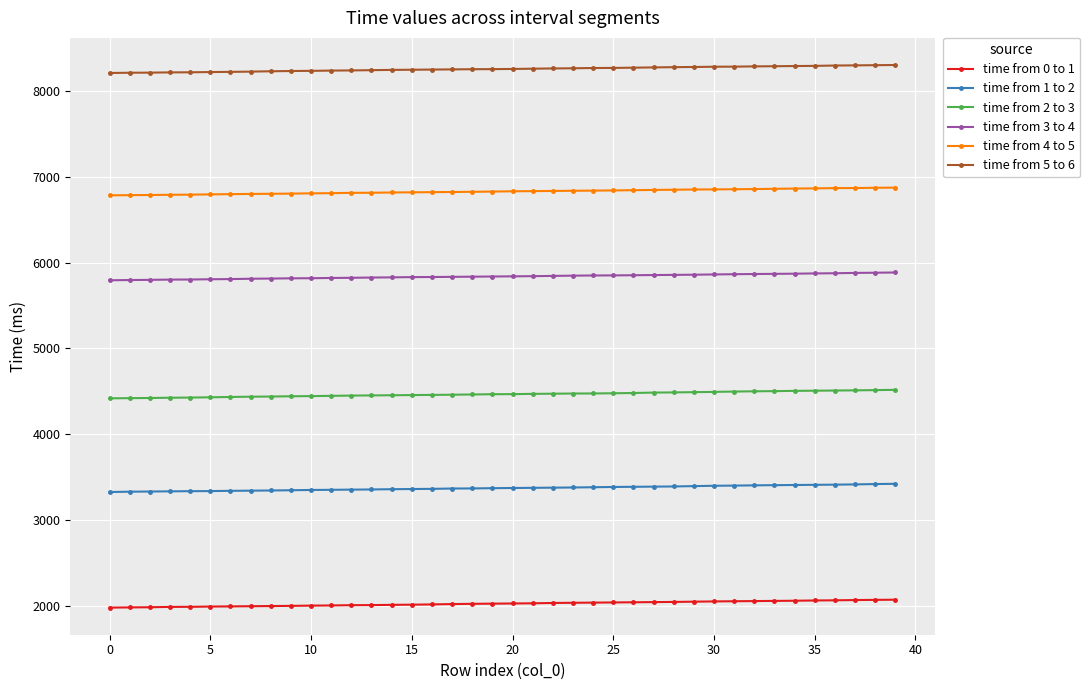

Which series has the largest total across all categories?

time from 5 to 6